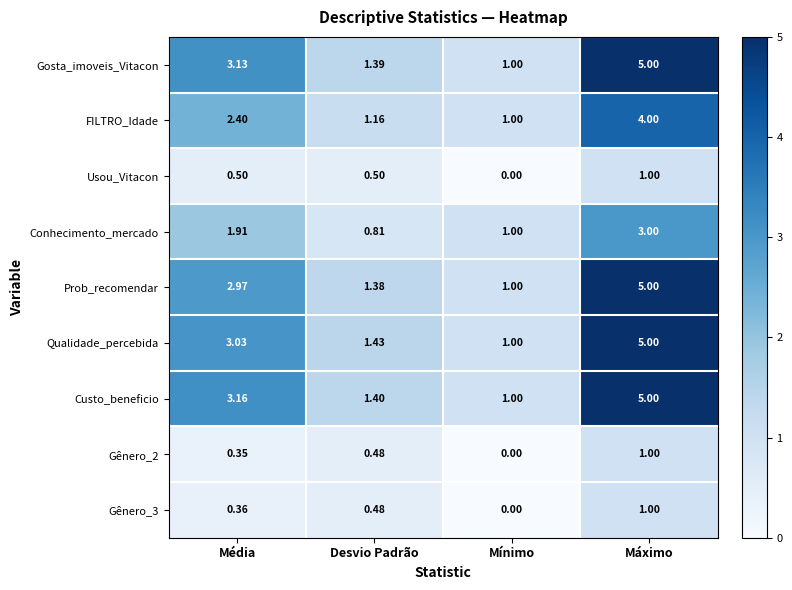

At which label does Conhecimento_mercado first exceed 1?

Média